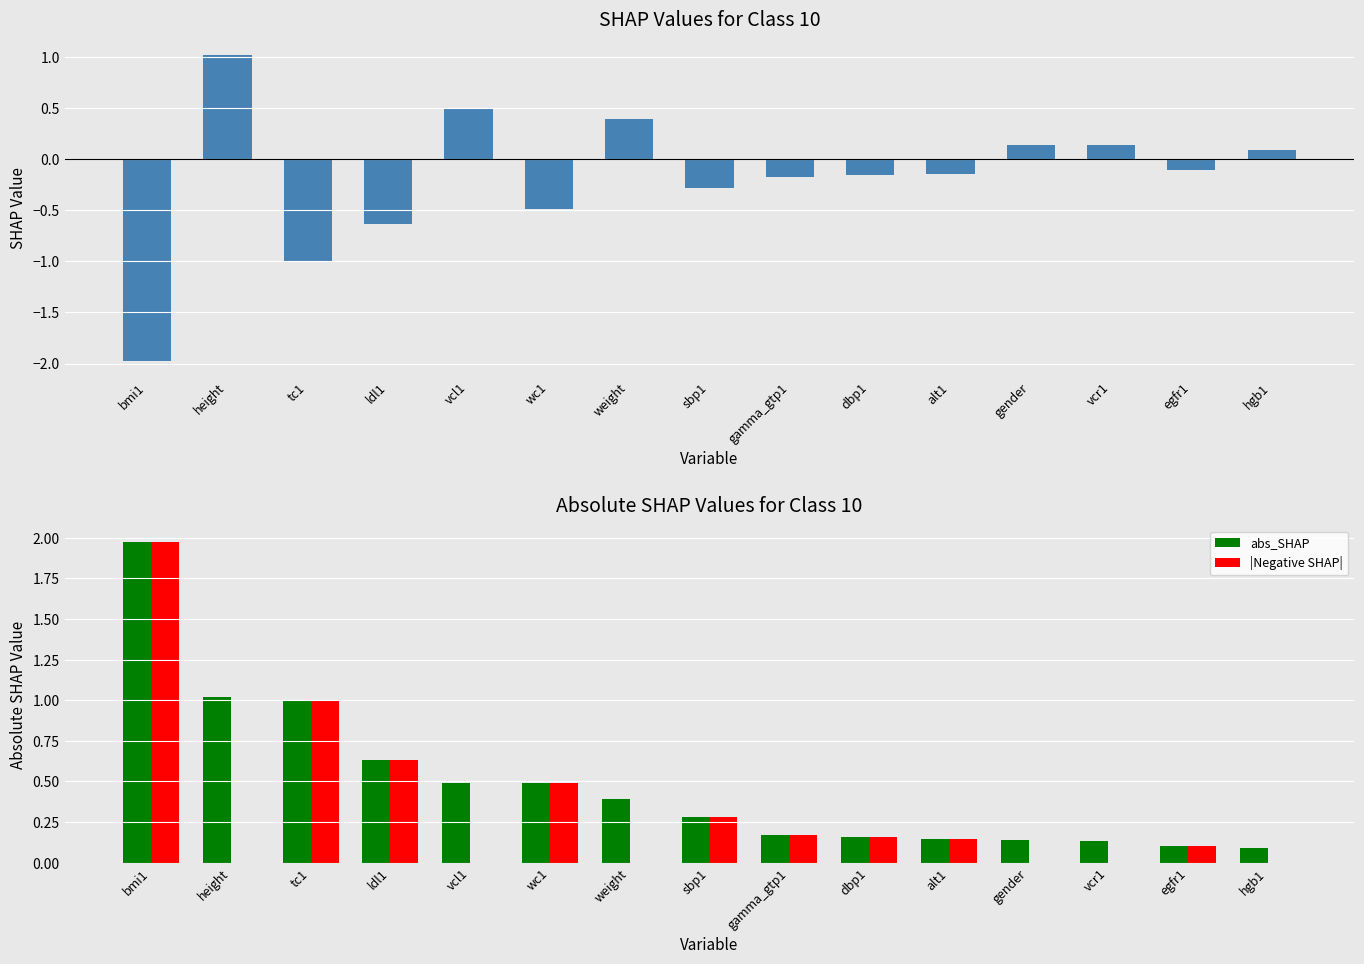

Rank the series by their average value, from lowest to highest.

SHAP, |Negative SHAP|, abs_SHAP